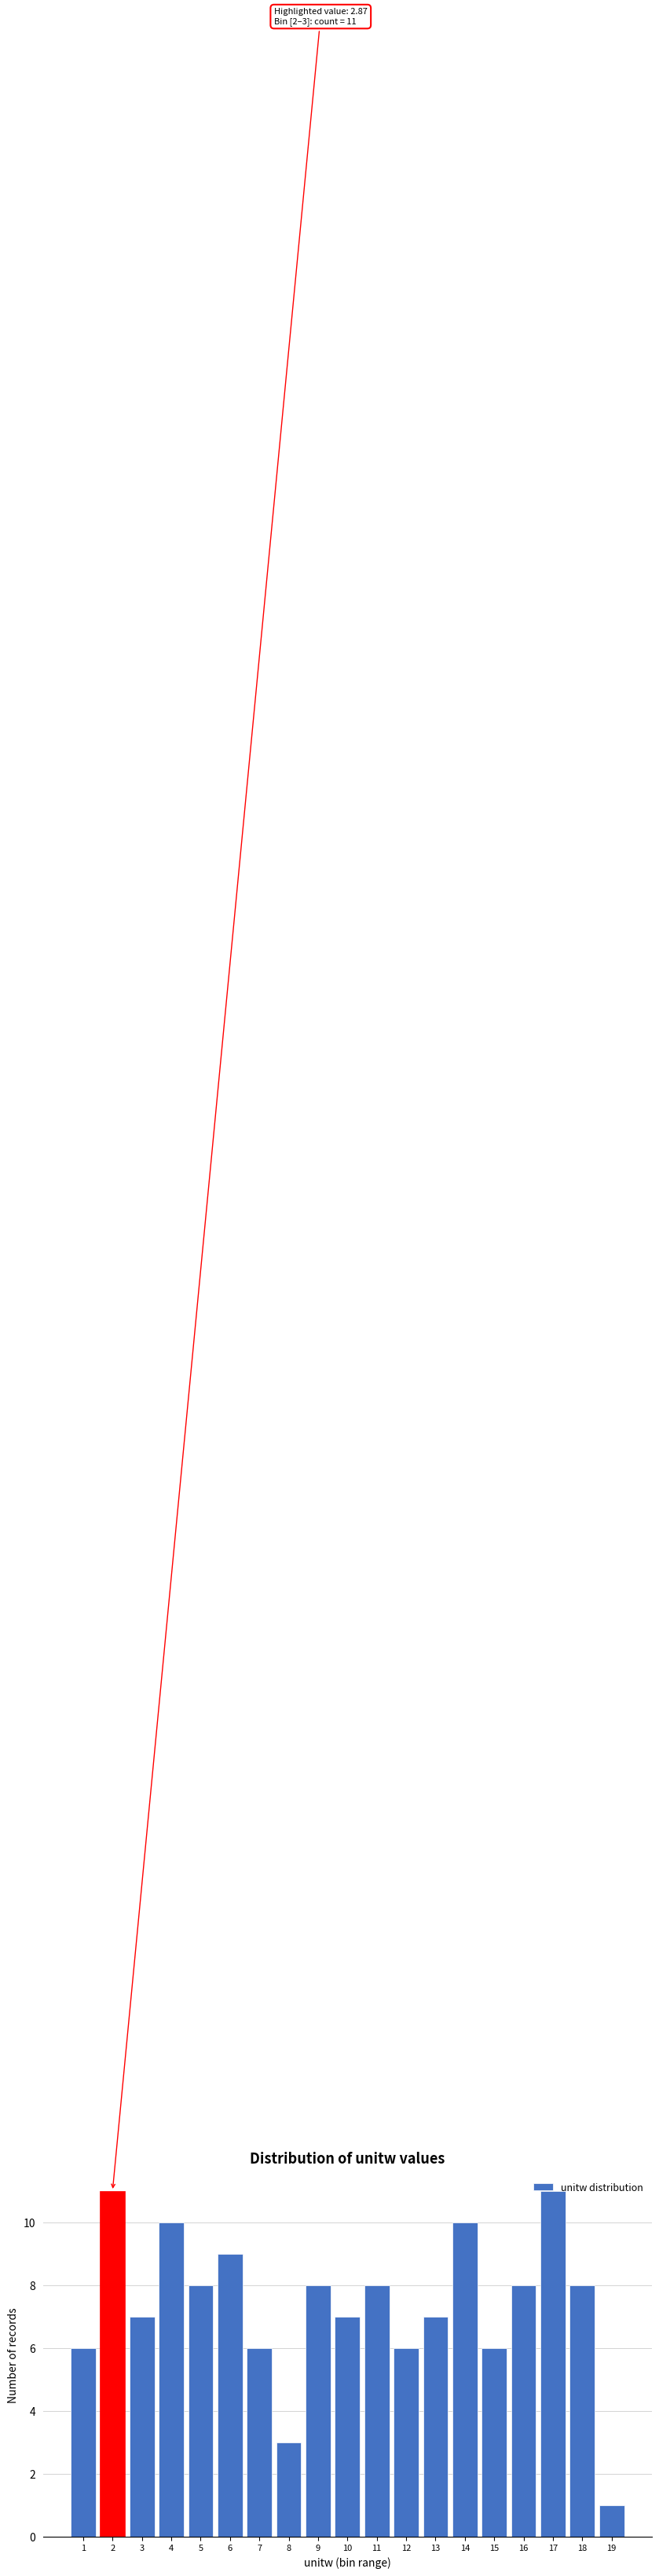

What is the value of the 13th bar from the left?

7